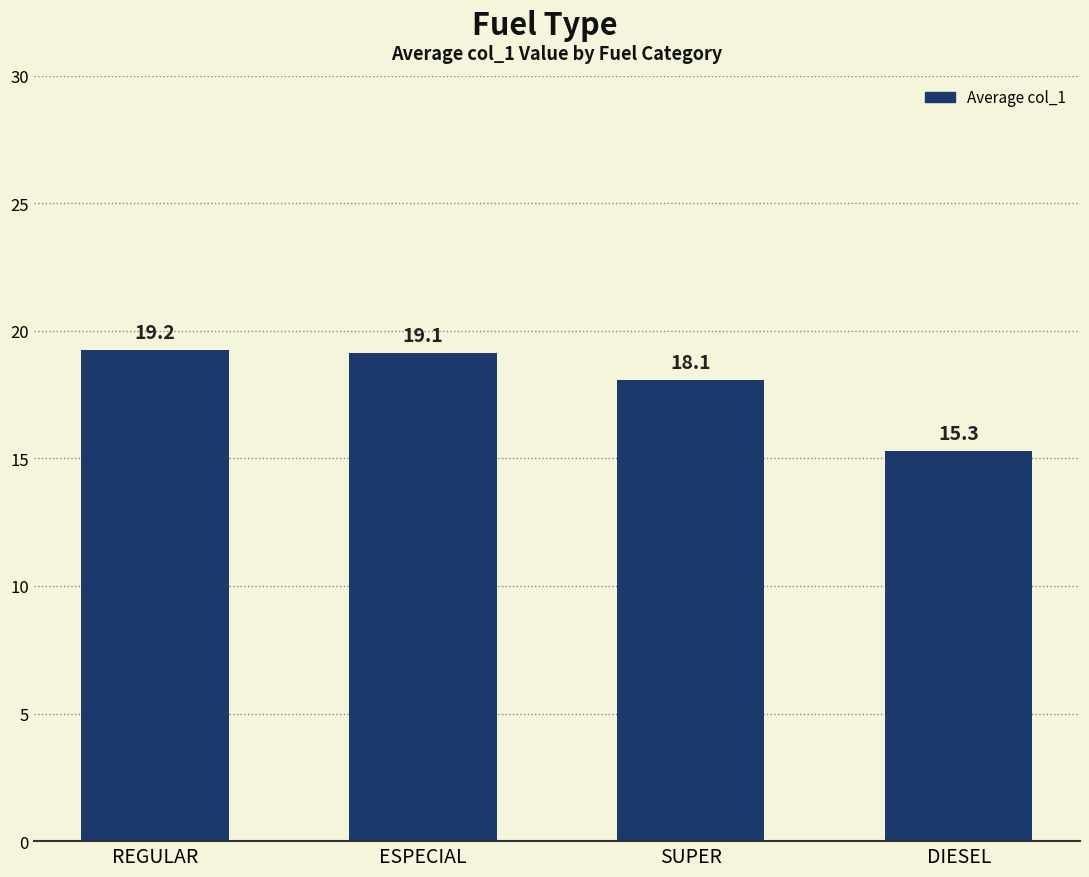

How many bars are there in total?

4